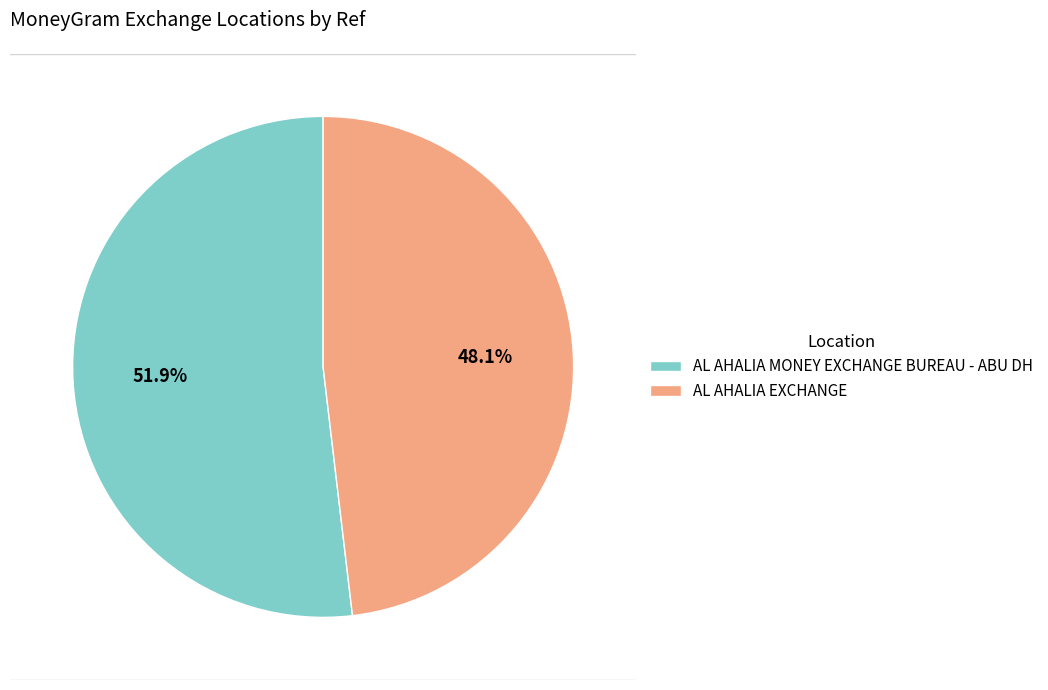

How much of the chart is everything except AL AHALIA EXCHANGE?

51.9%